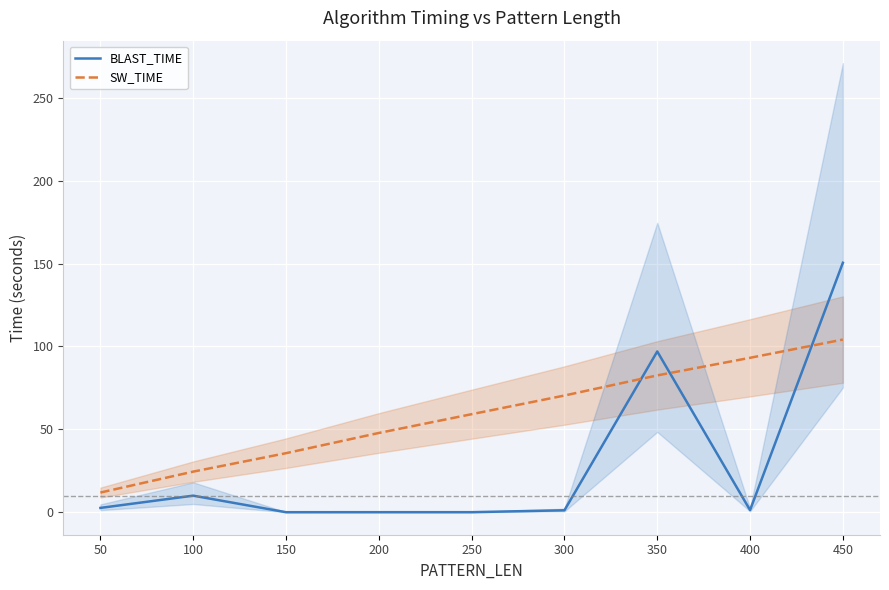

What are all the series names shown in the legend?

BLAST_TIME, SW_TIME